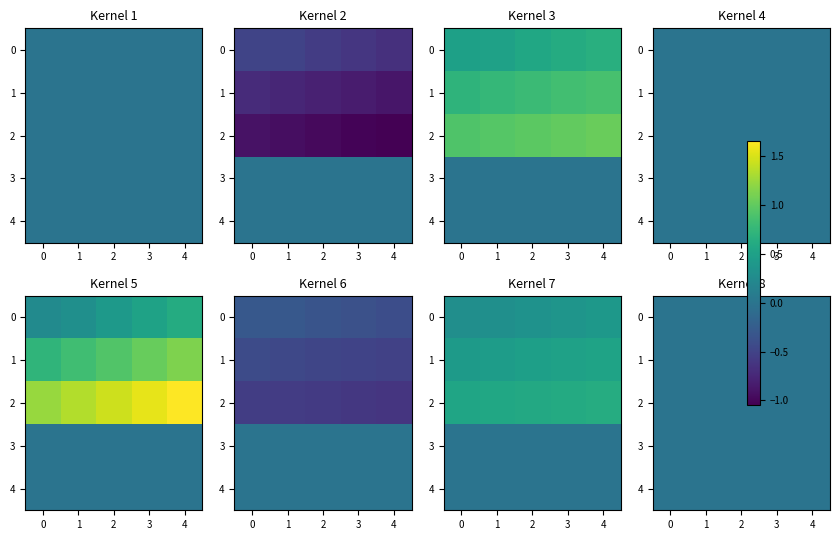

Count the 0 values in the range 0 to 1.

5